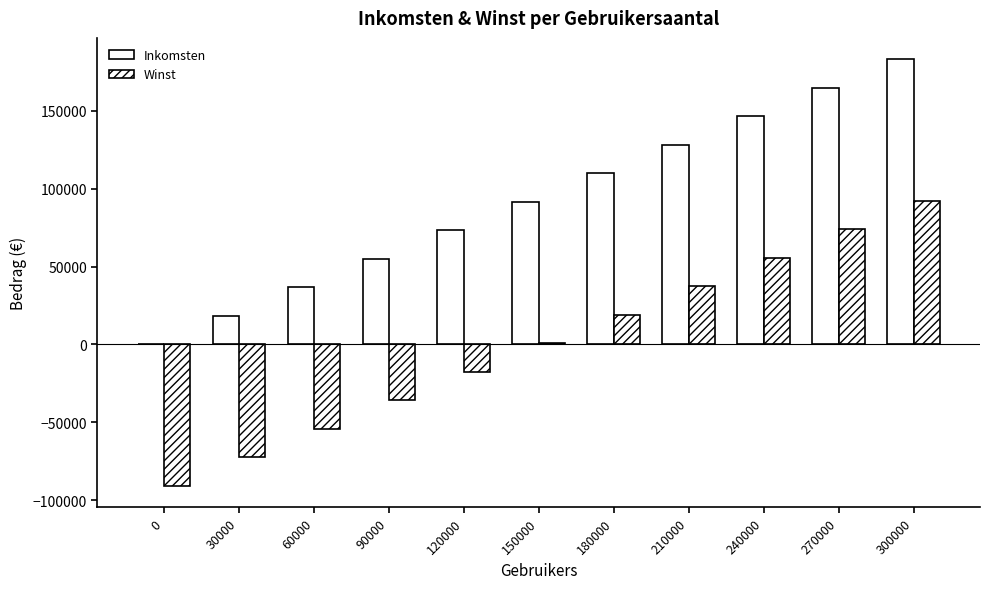

Which label corresponds to the largest value in the chart?

300000